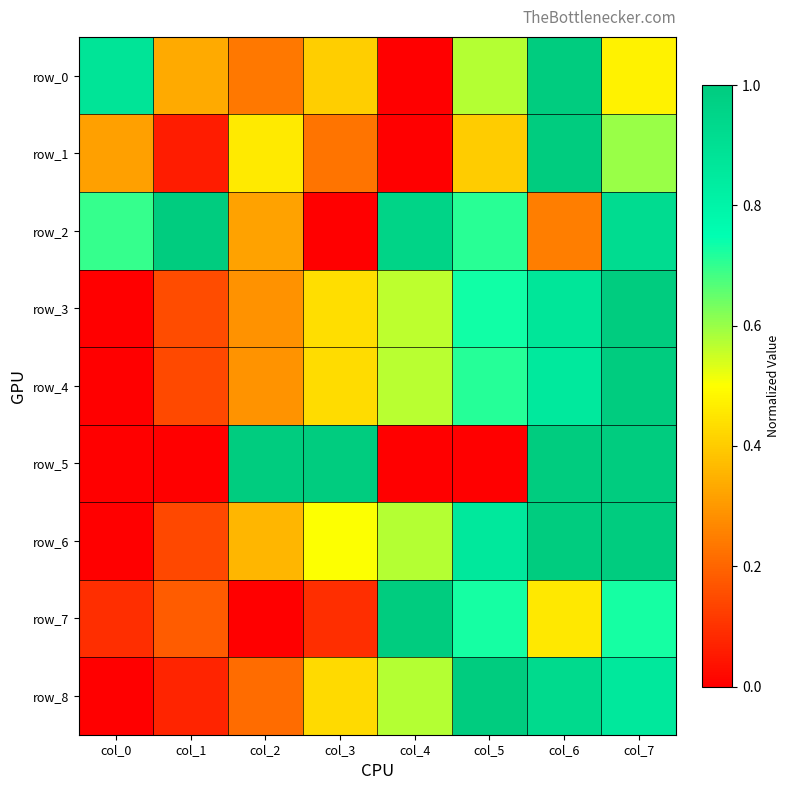

Reading right to left, what are all the values shown in this chart?

row_0: col_7=0.5	col_6=1.0	col_5=0.6	col_4=0.0	col_3=0.4	col_2=0.2	col_1=0.3	col_0=0.9
row_1: col_7=0.6	col_6=1.0	col_5=0.4	col_4=0.0	col_3=0.2	col_2=0.5	col_1=0.1	col_0=0.3
row_2: col_7=0.9	col_6=0.2	col_5=0.7	col_4=1.0	col_3=0.0	col_2=0.3	col_1=1.0	col_0=0.7
row_3: col_7=1.0	col_6=0.9	col_5=0.7	col_4=0.6	col_3=0.4	col_2=0.3	col_1=0.1	col_0=0.0
row_4: col_7=1.0	col_6=0.9	col_5=0.7	col_4=0.6	col_3=0.4	col_2=0.3	col_1=0.1	col_0=0.0
row_5: col_7=1.0	col_6=1.0	col_5=0.0	col_4=0.0	col_3=1.0	col_2=1.0	col_1=0.0	col_0=0.0
row_6: col_7=1.0	col_6=1.0	col_5=0.9	col_4=0.6	col_3=0.5	col_2=0.4	col_1=0.1	col_0=0.0
row_7: col_7=0.7	col_6=0.5	col_5=0.7	col_4=1.0	col_3=0.1	col_2=0.0	col_1=0.2	col_0=0.1
row_8: col_7=0.9	col_6=0.9	col_5=1.0	col_4=0.6	col_3=0.4	col_2=0.2	col_1=0.1	col_0=0.0